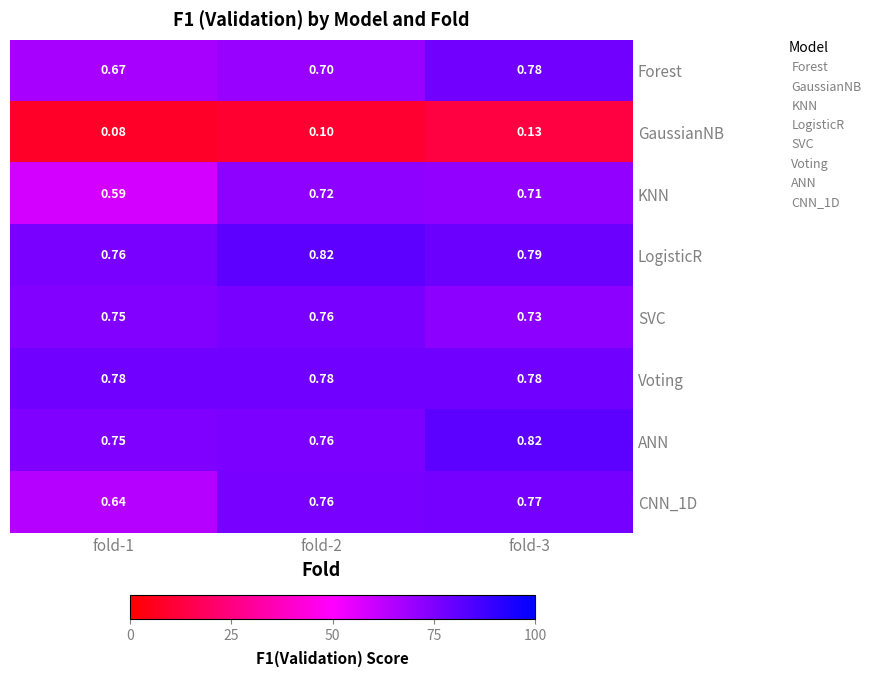

Is the value of ANN at fold-3 greater than the value of Forest at fold-3?

Yes